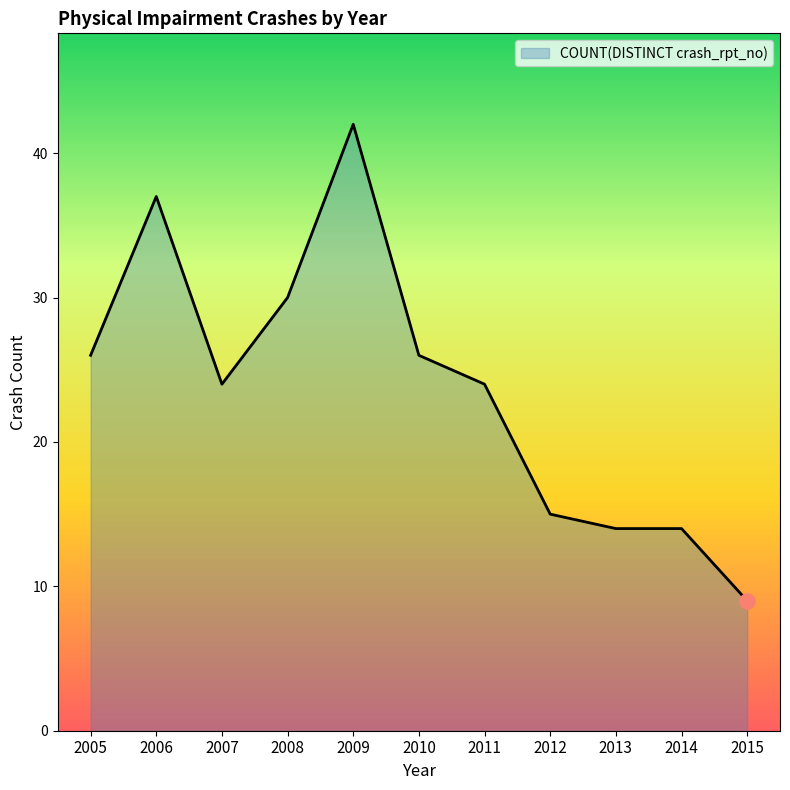

Approximately how many times larger is the value at 2005 compared to 2015?

2.9